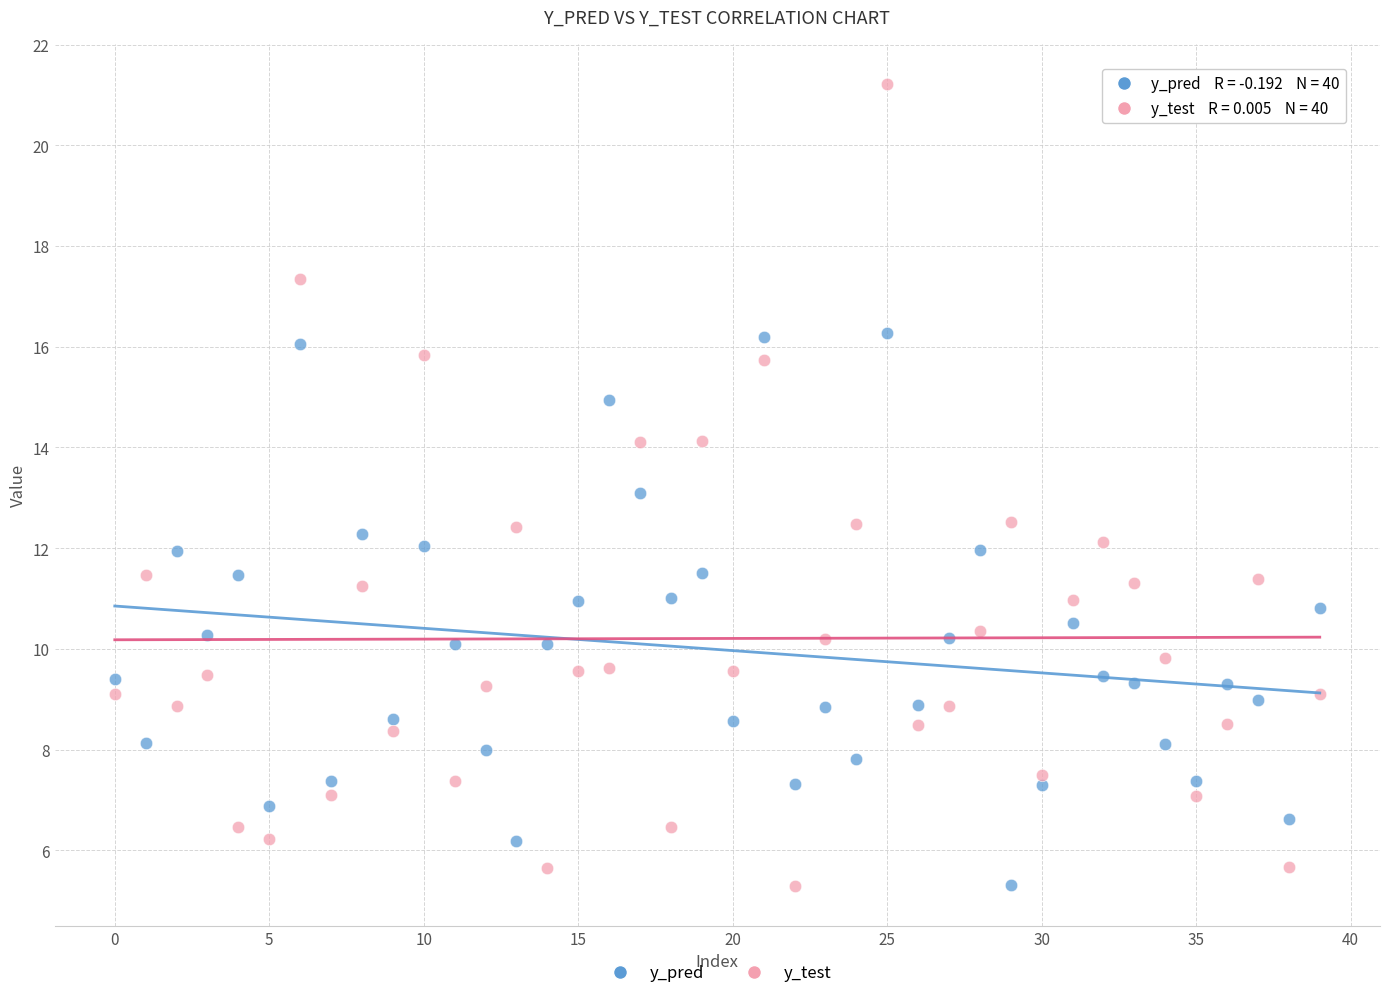

Which series contains the highest Y value?

y_test